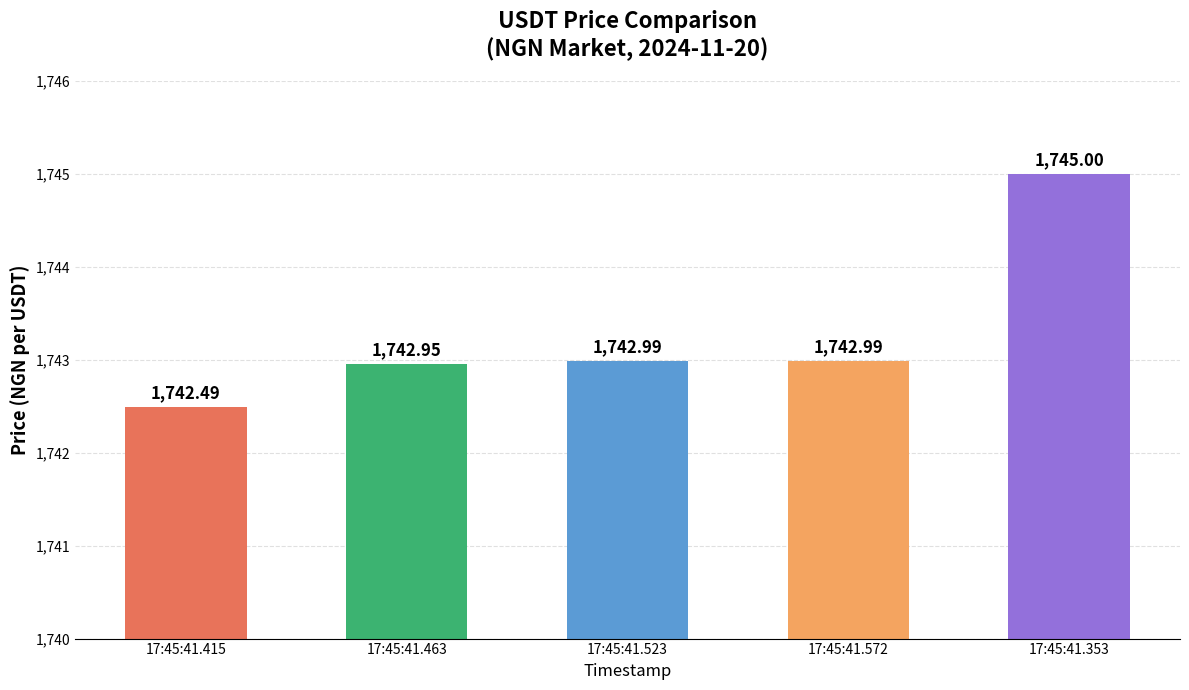

What is the difference between the maximum and minimum values?

2.5